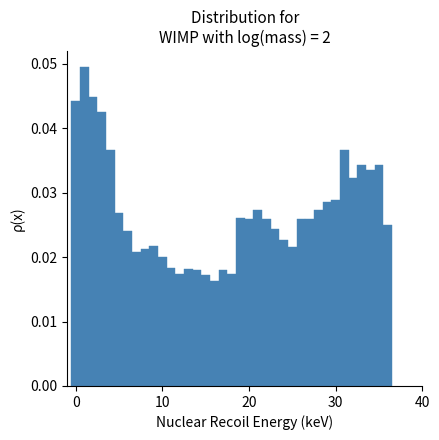

Around what value on the x-axis is the tallest bar? Give the approximate position of its centre, as read against the axis.

1